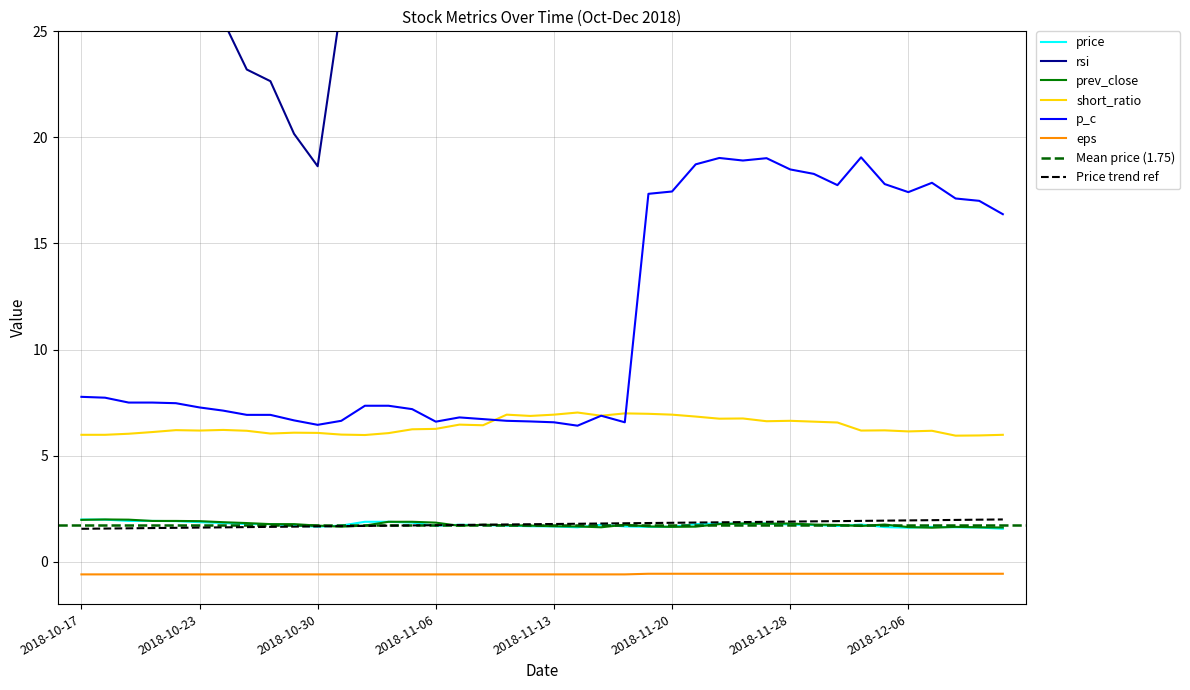

What is the highest value of the price series?

2.0